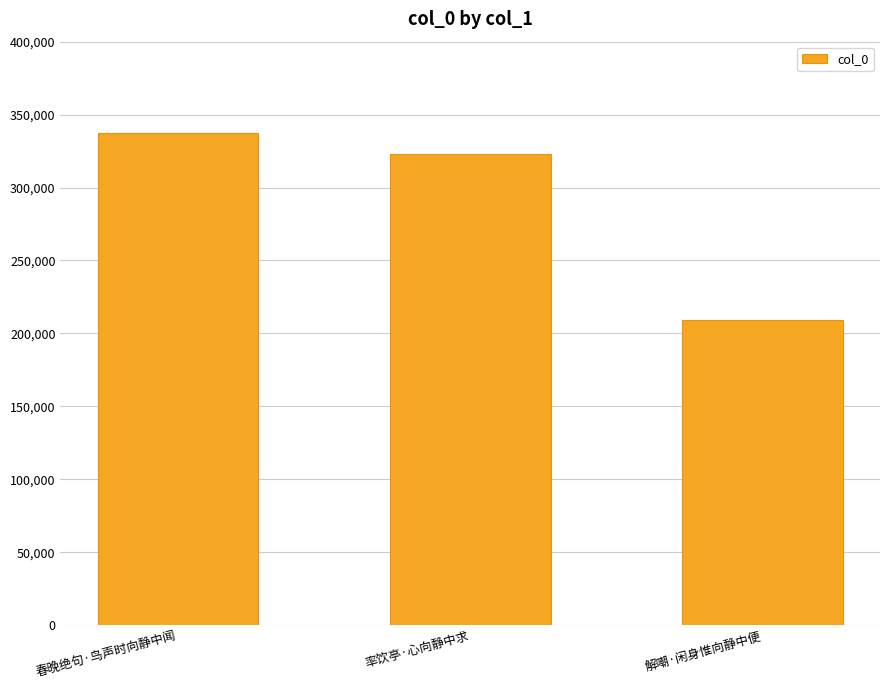

Where does the data first go above 323018?

春晚绝句·鸟声时向静中闻